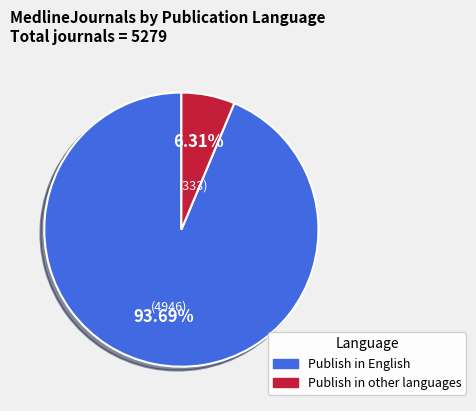

Is it true that Publish in other languages is 1% of the pie?

False